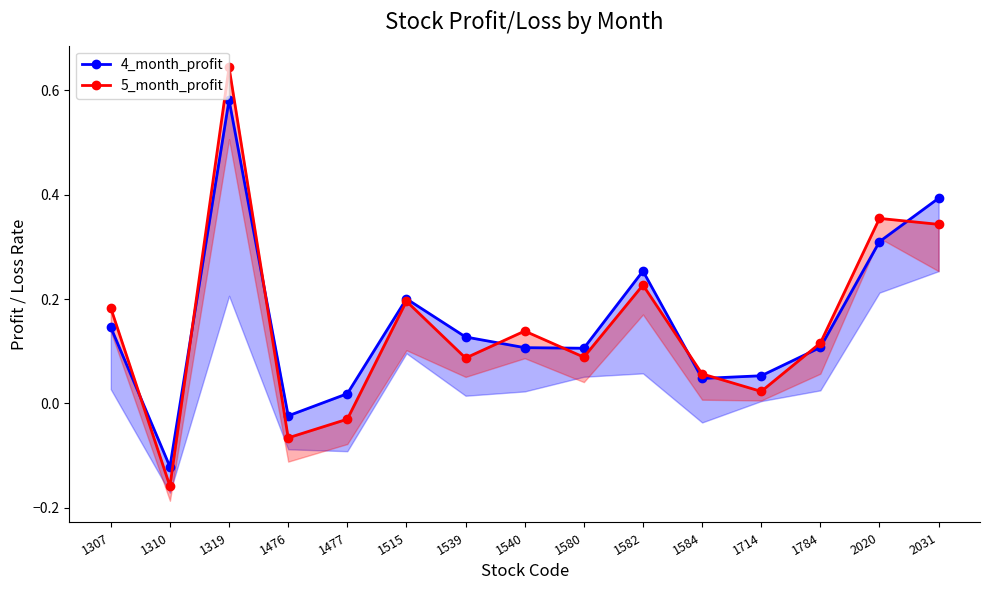

At which category does 4_month_profit reach its first local peak?

1319